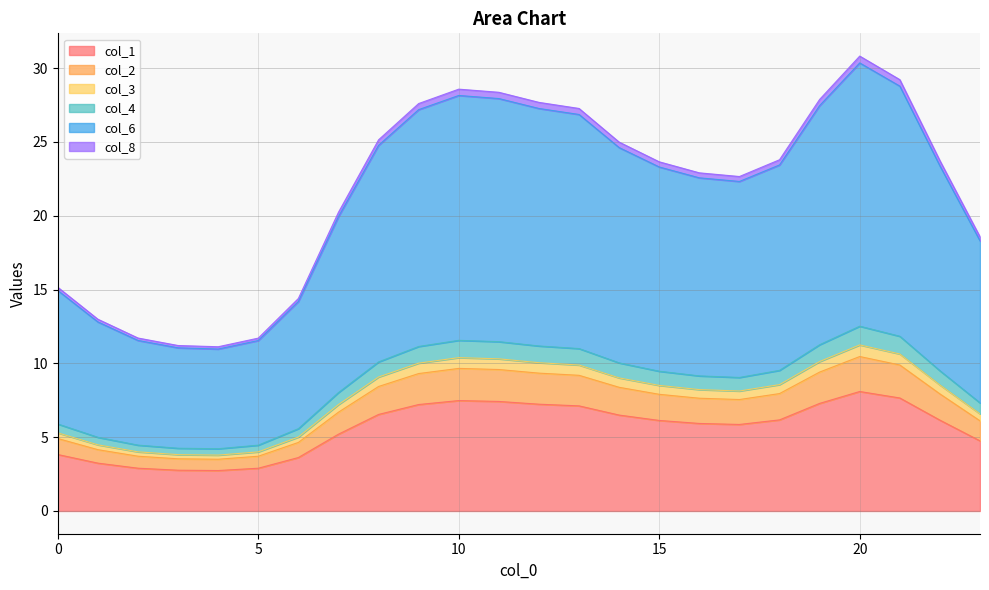

Which label corresponds to the largest value in the chart?

20